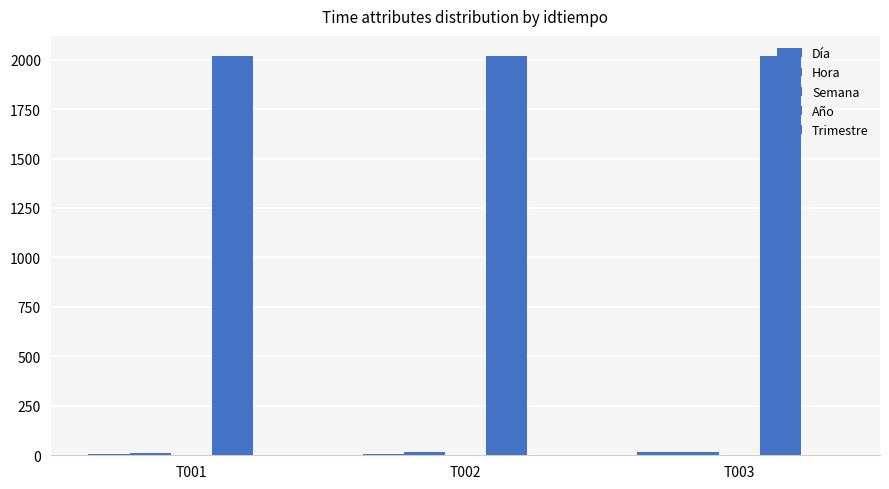

How many data points does each series have?

3